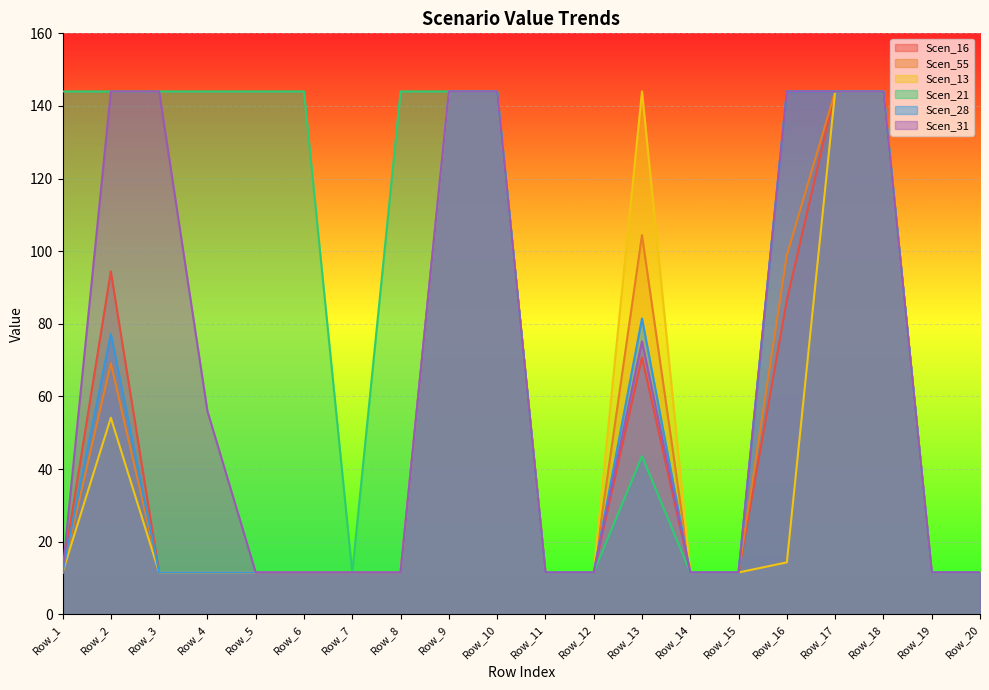

True or false: Scen_28 has a value of 11.6 at Row_1.

True